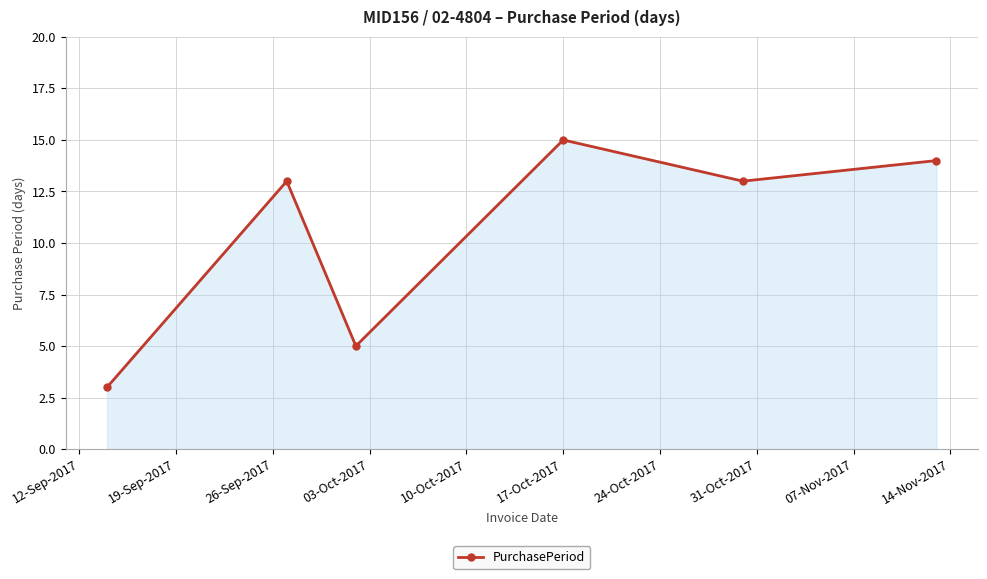

Count the number of categories in the chart.

6